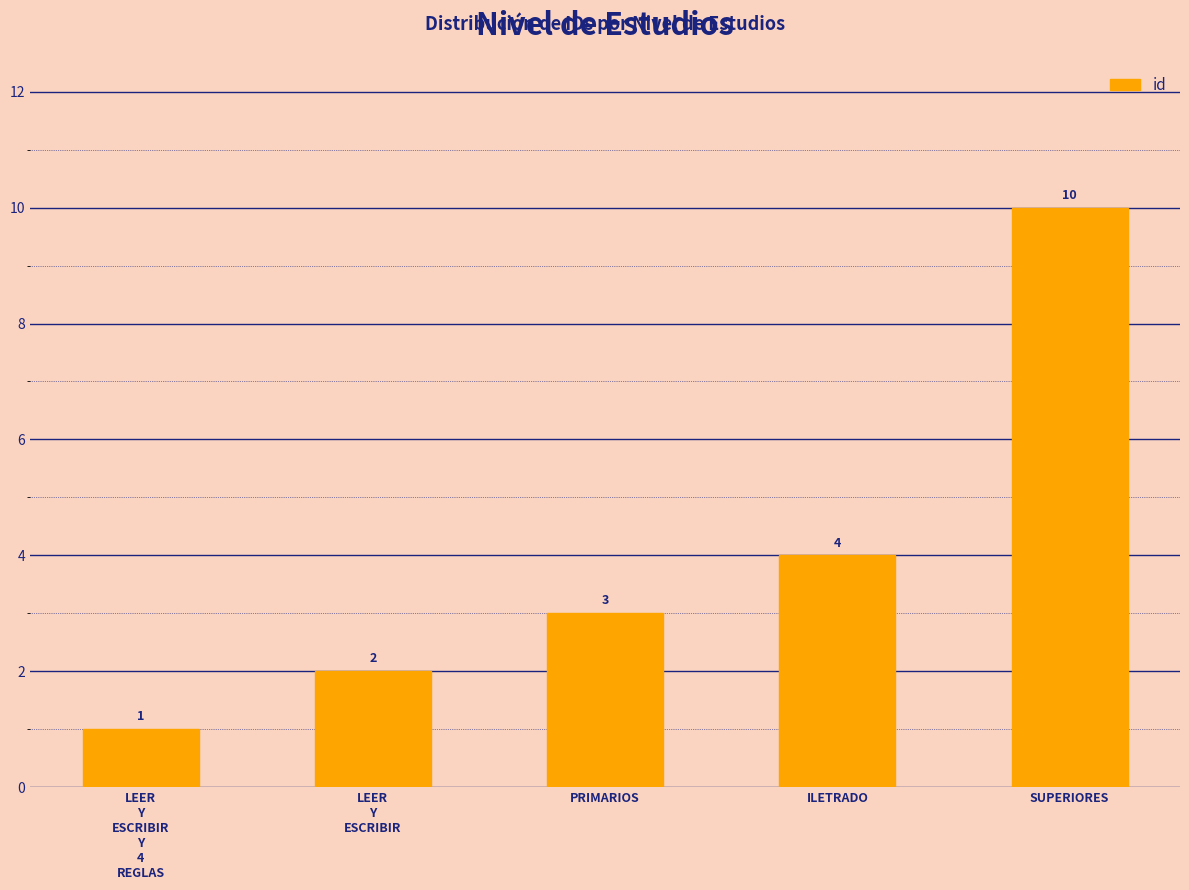

Is it true that the value at LEER
Y
ESCRIBIR
Y
4
REGLAS is 1?

True